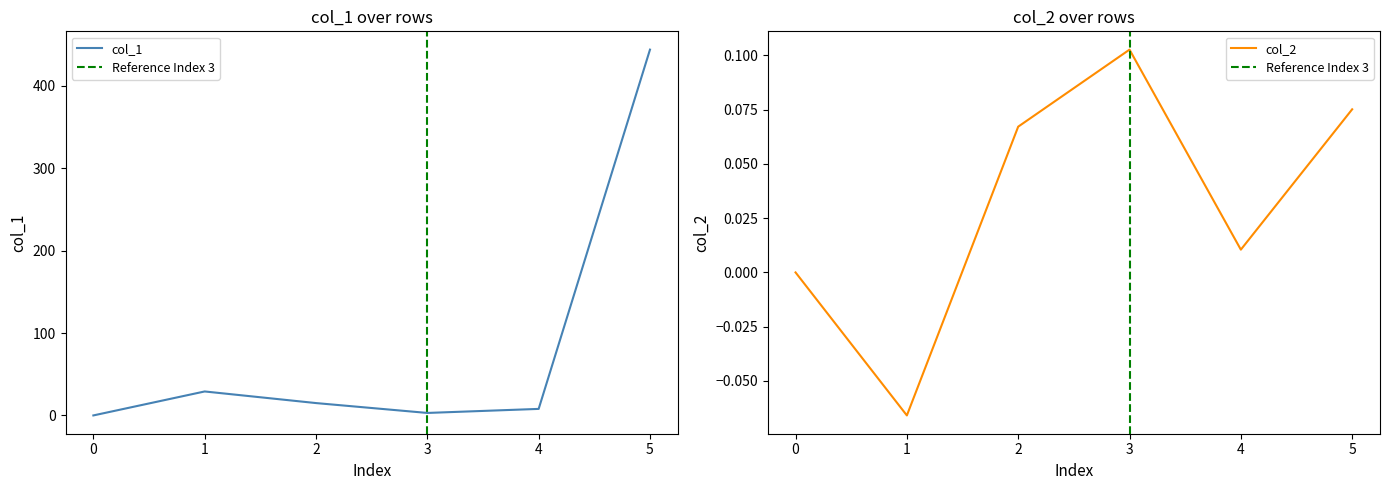

Reading left to right, what are all the values shown in this chart?

col_1: 0=0.0	1=29.1	2=15.0	3=3.0	4=7.9	5=443.8
col_2: 0=0.0	1=-0.1	2=0.1	3=0.1	4=0.0	5=0.1